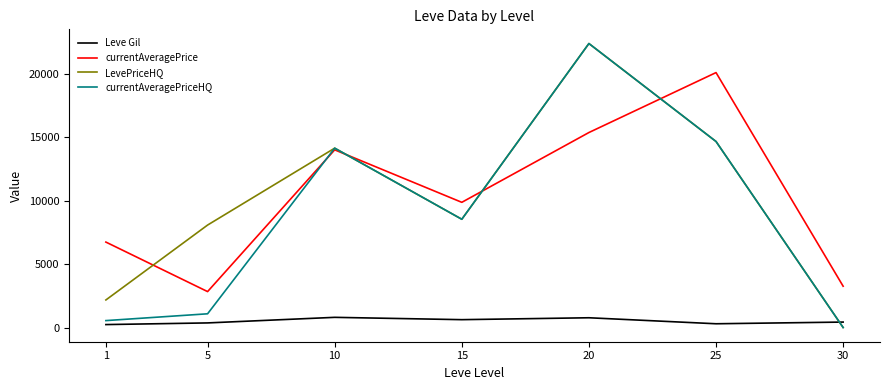

True or false: Leve Gil has a value of 296.7 at 25.

True